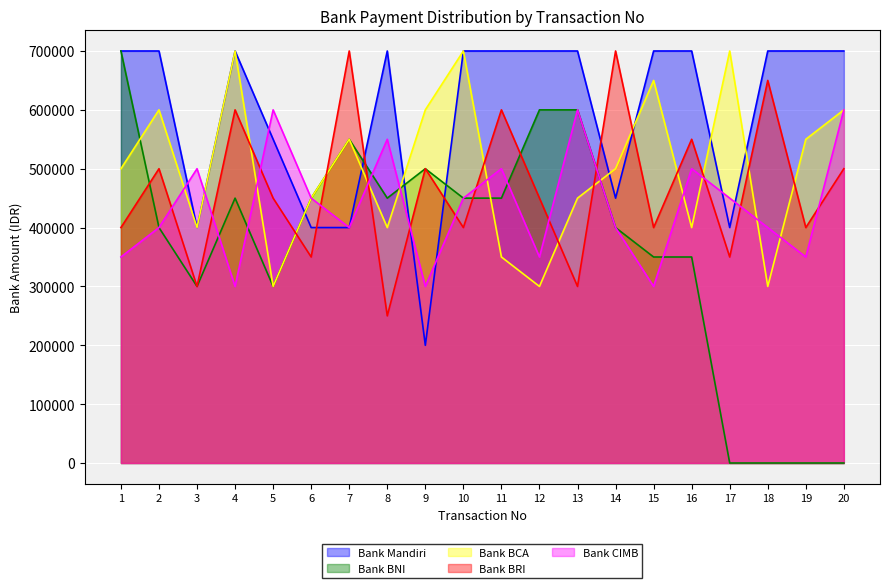

Which series has the widest spread of values?

Bank BNI